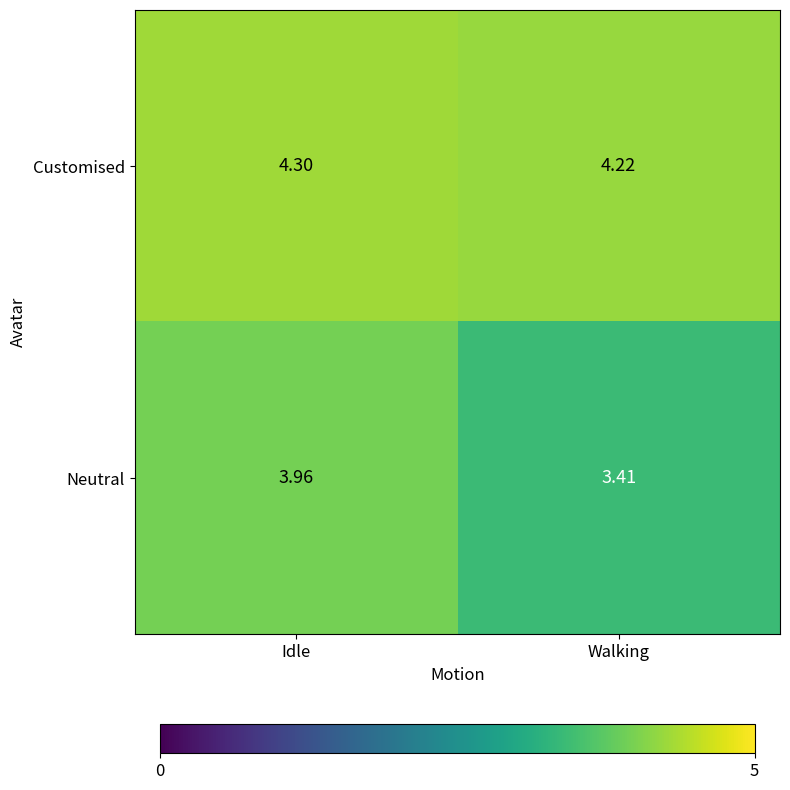

Where is Customised nearest to the value 4?

Walking